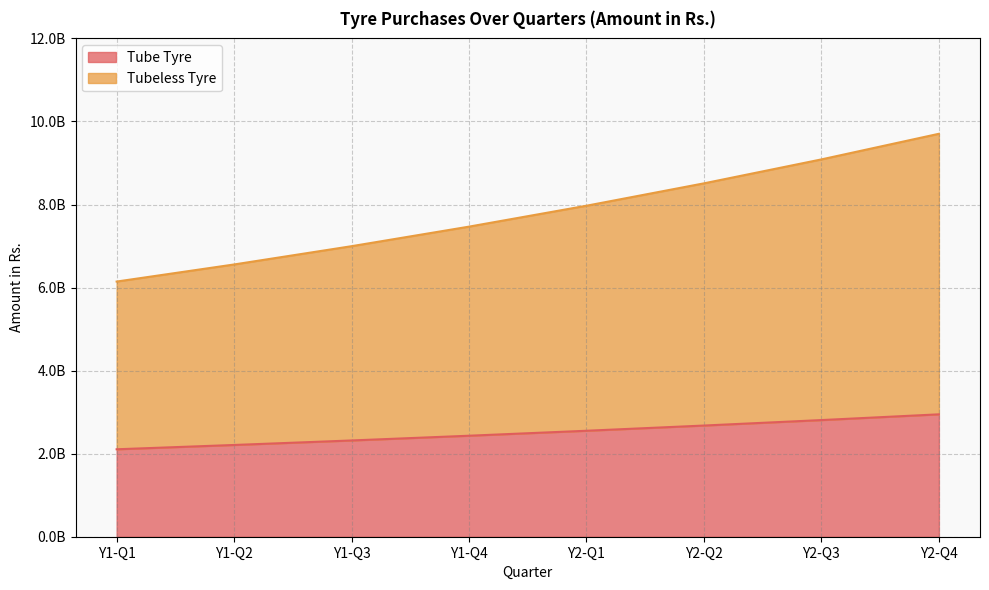

How many distinct data groups are displayed?

2